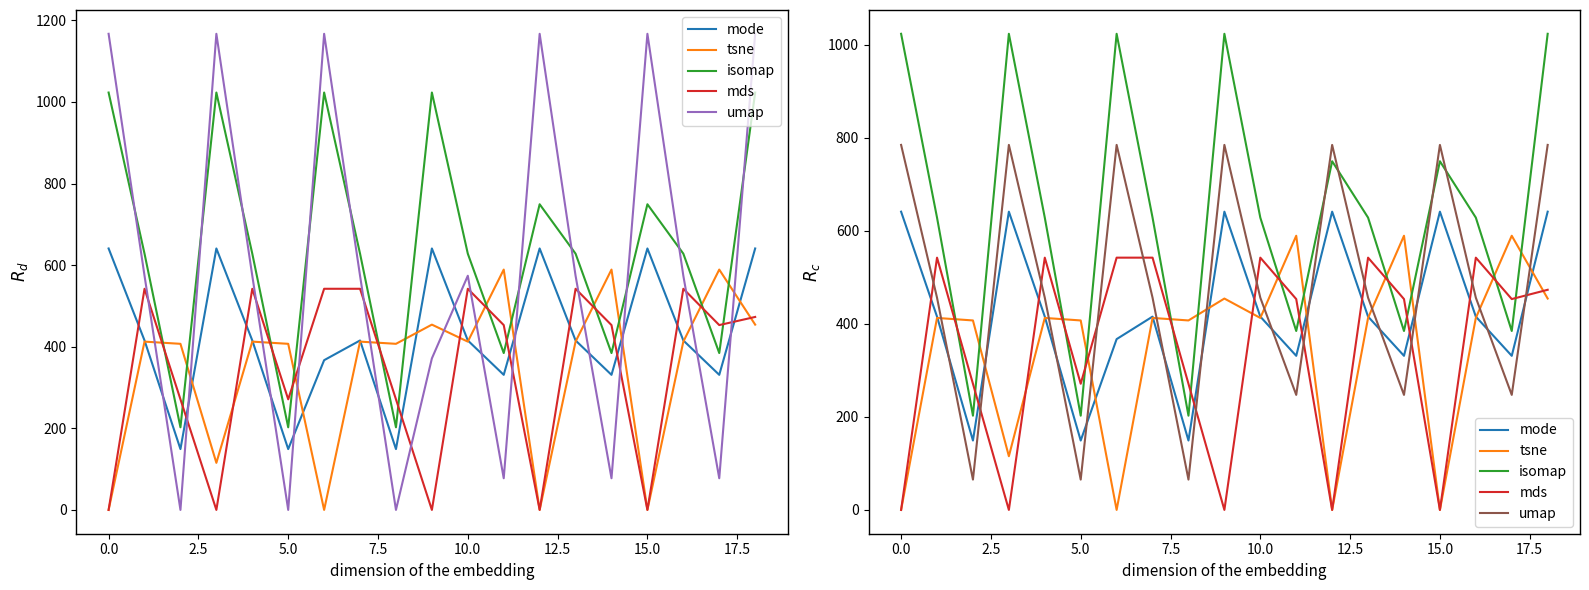

Is the value of mds at 12.5 greater than the value of isomap at −2.5?

No